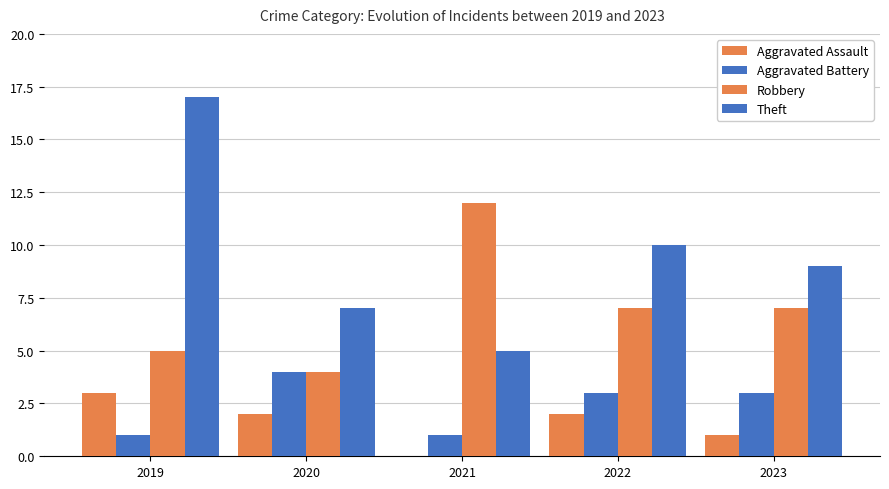

Count the number of data series in this chart.

4